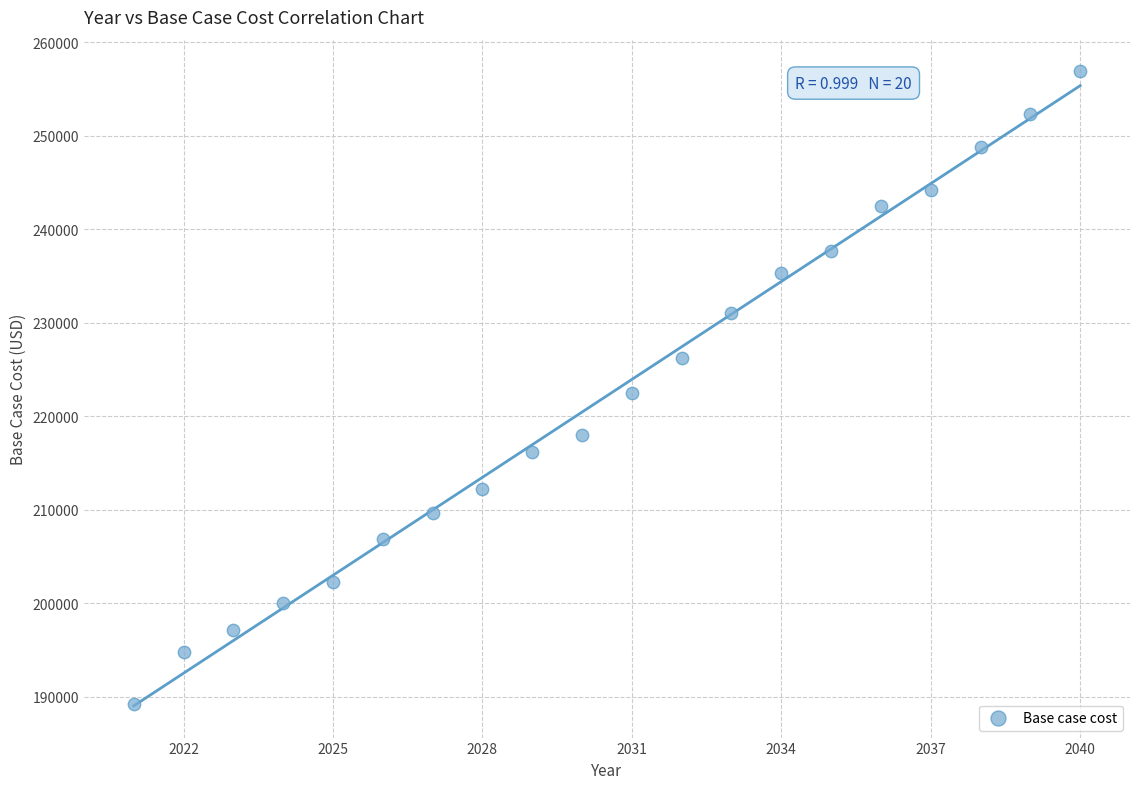

What is the range of X values (max minus min)?

19.0